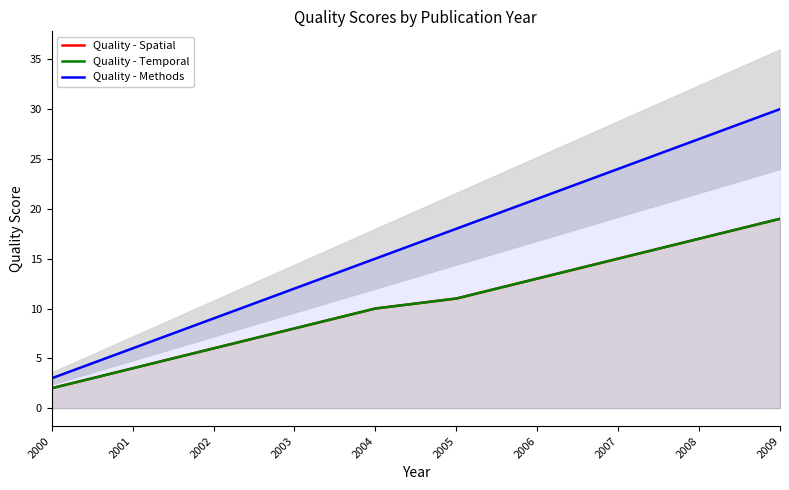

What is the difference between the second highest and minimum values in the Quality - Methods series?

24